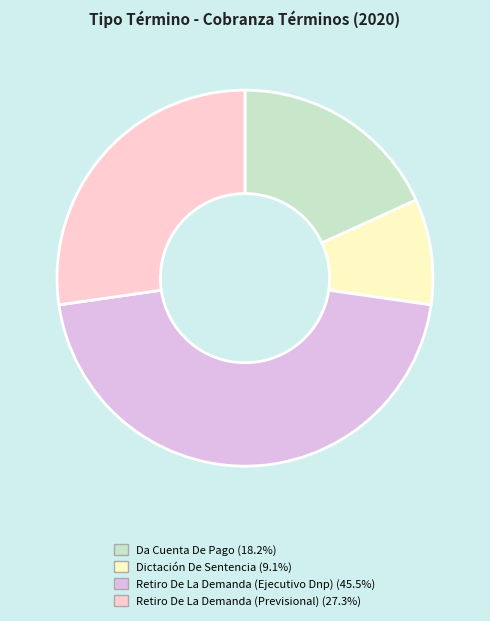

Which category has the smallest portion of the pie?

Dictación De Sentencia